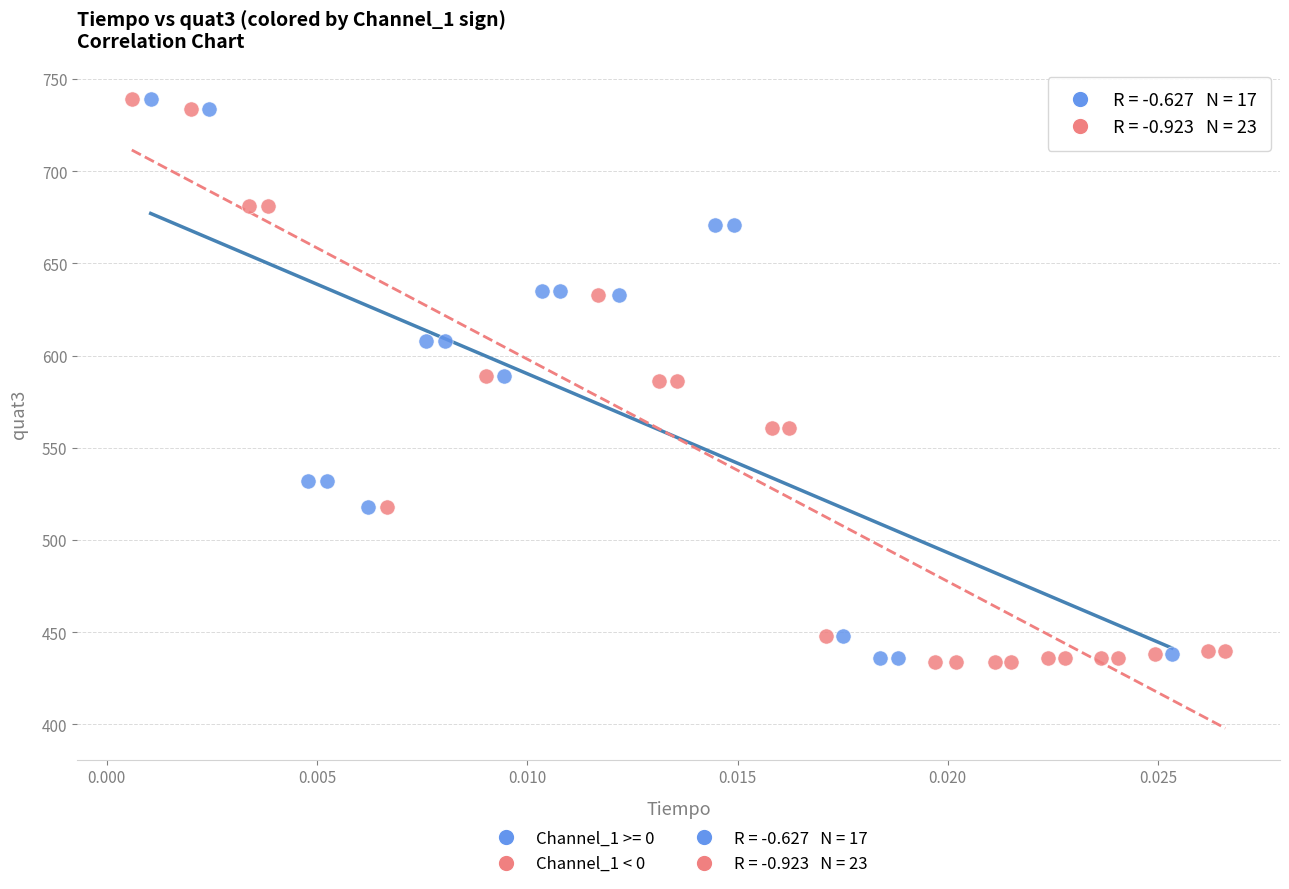

Which series has the widest spread of Y values?

Channel_1 < 0